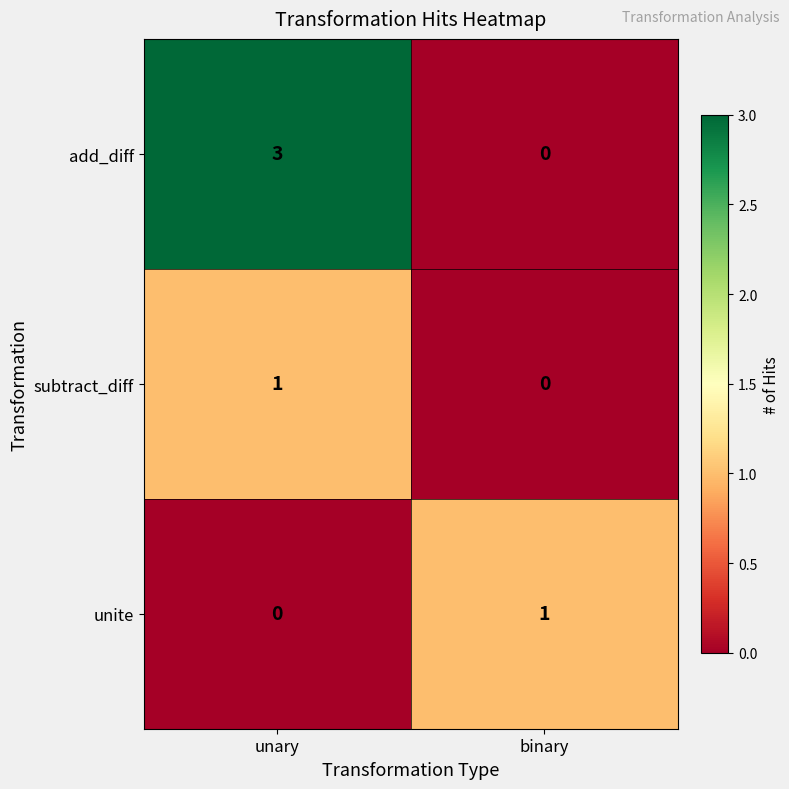

Which series has the largest total across all categories?

add_diff